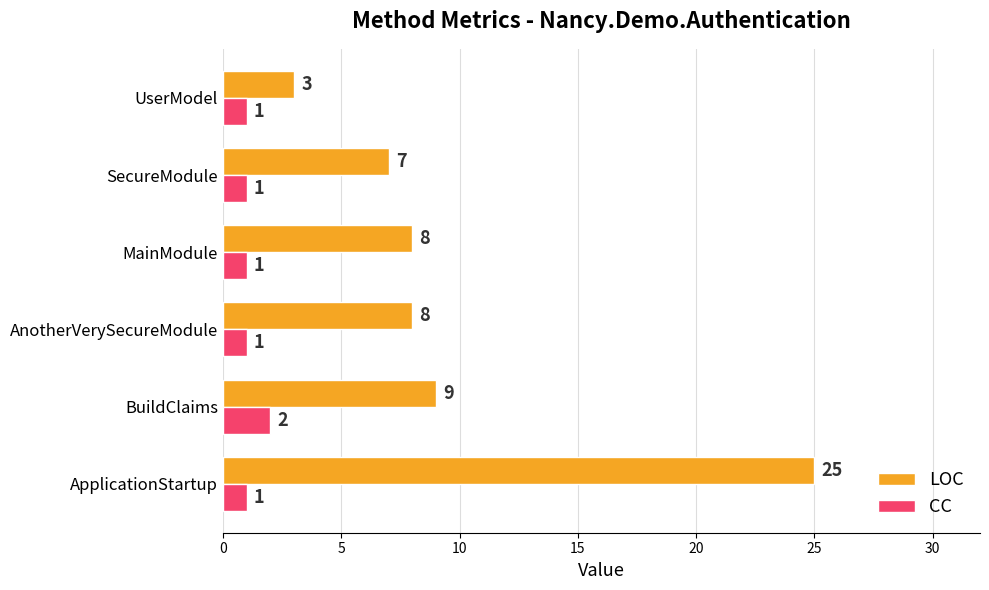

What is the maximum value for CC?

2